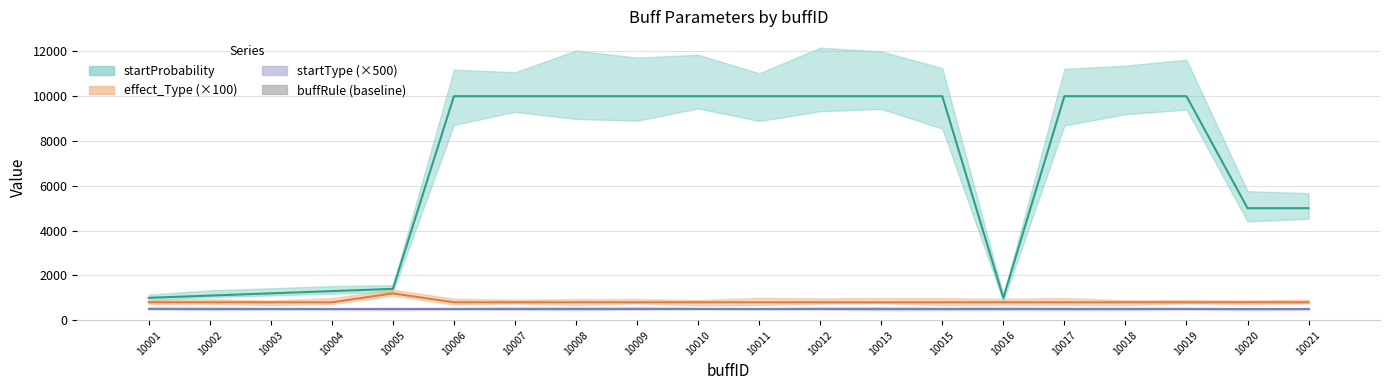

What is the value of the startProbability bar at the 12th from the left?

10000